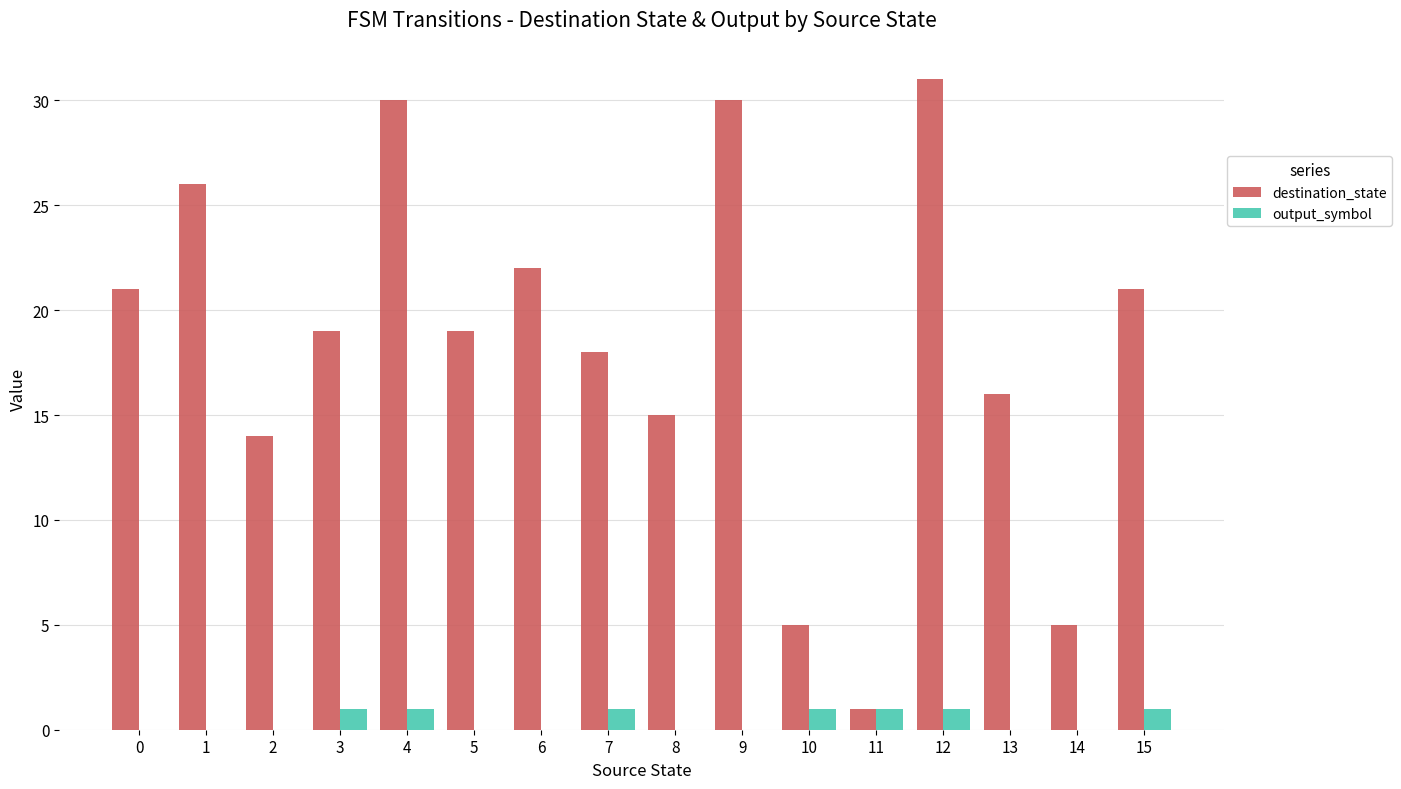

What is the total value across all series at 14?

5